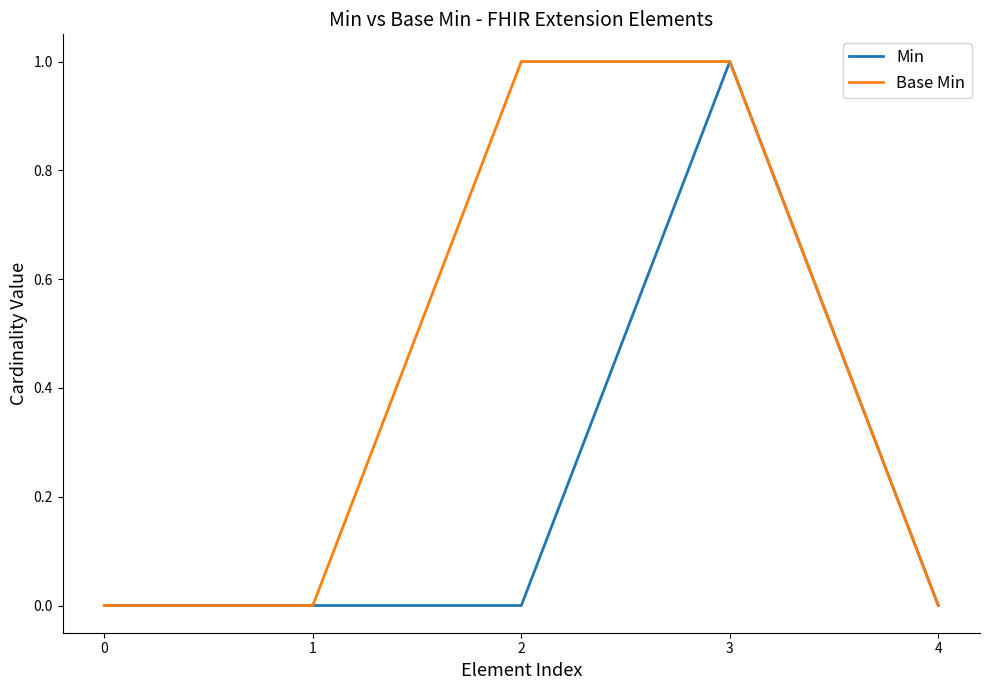

True or false: Min has a value of 0 at 2.

True